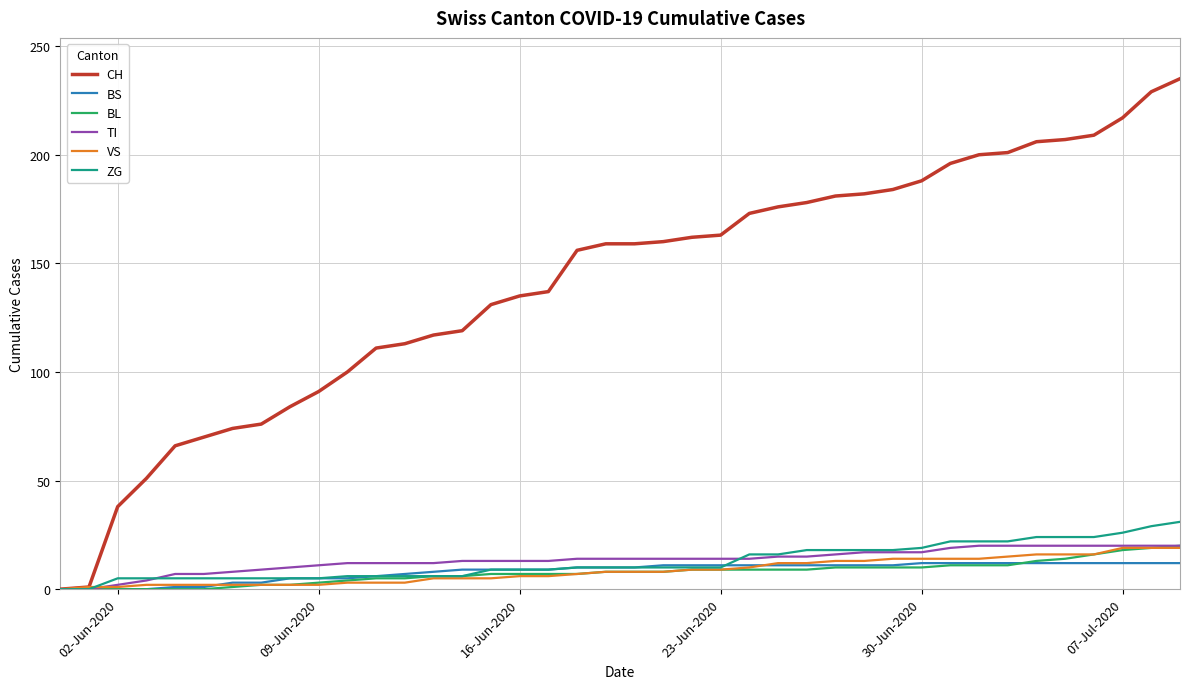

Which series has the largest total across all categories?

CH